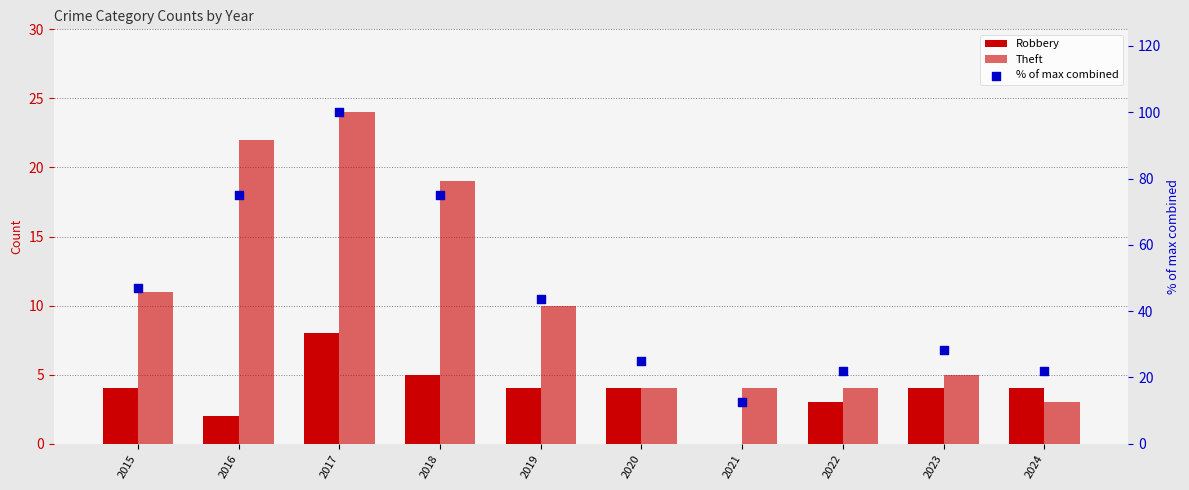

Which series contains the lowest Y value?

Robbery